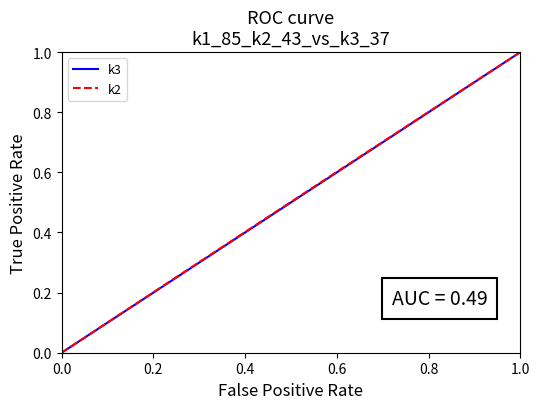

Does the chart have visible grid lines?

No